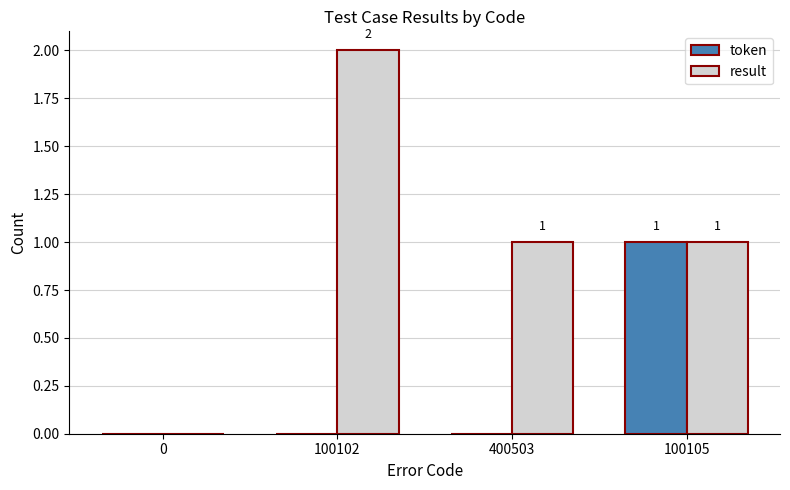

Reading right to left, list all the values displayed in this chart.

token: 100105=1	400503=0	100102=0	0=0
result: 100105=1	400503=1	100102=2	0=0